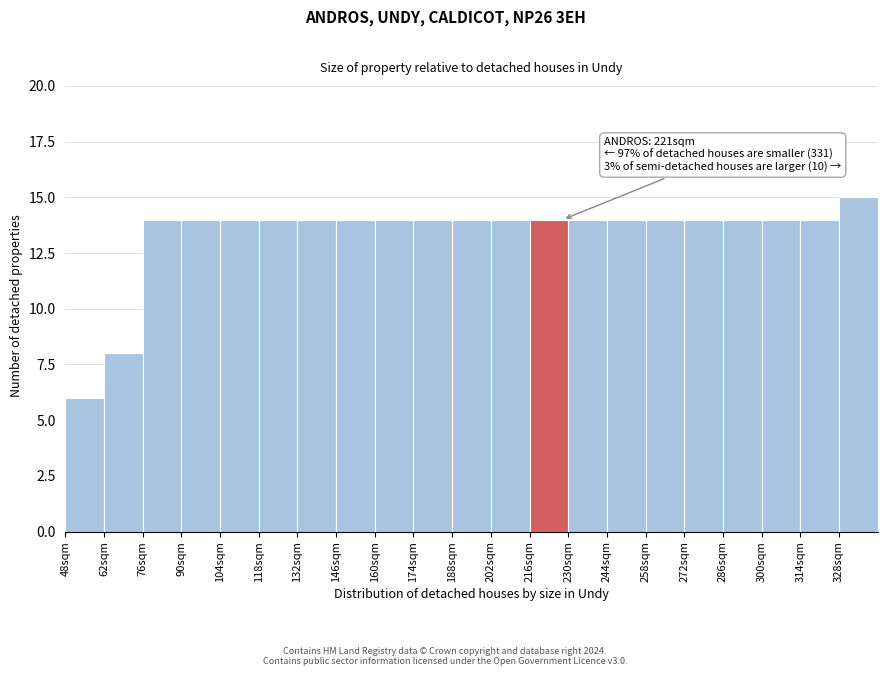

Over which range of the x-axis is the bar tallest?

328 to 342